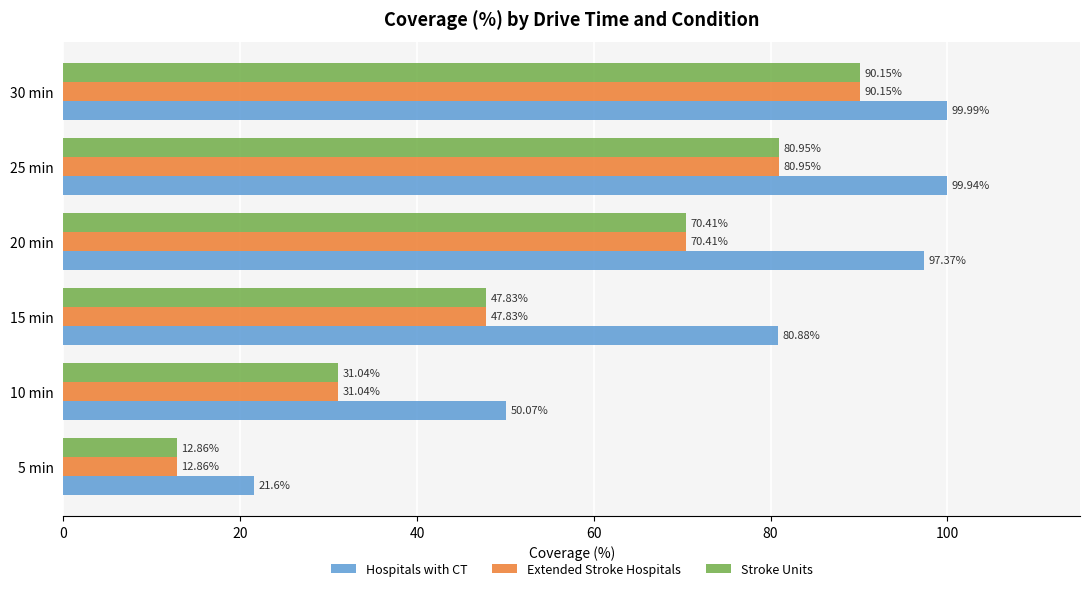

How many data points does each series have?

6